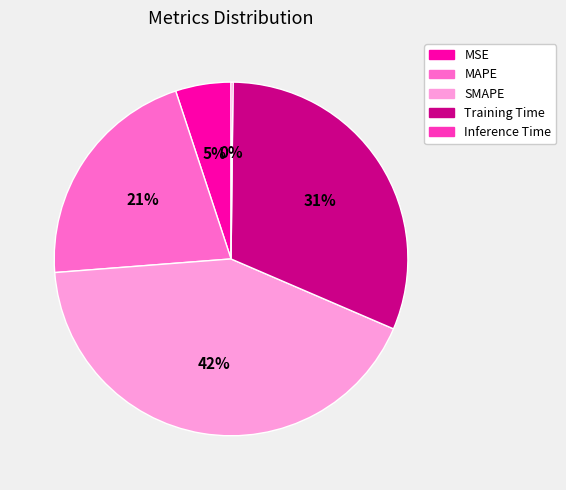

What is the largest slice in the pie chart?

SMAPE